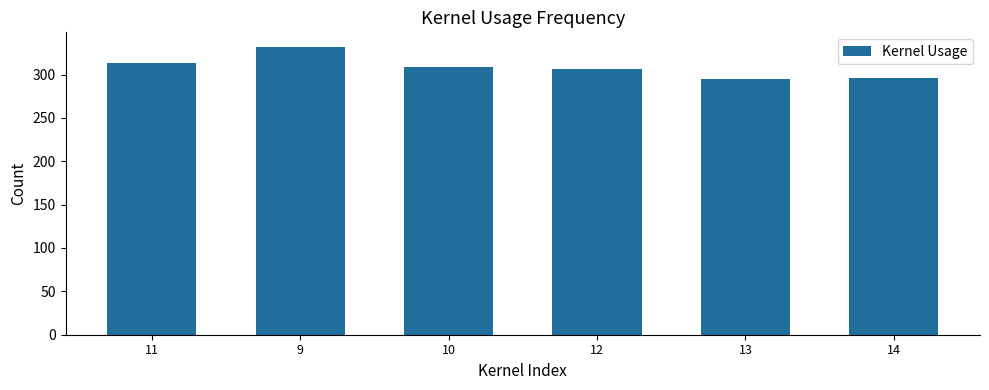

What is the smallest value displayed?

295.2